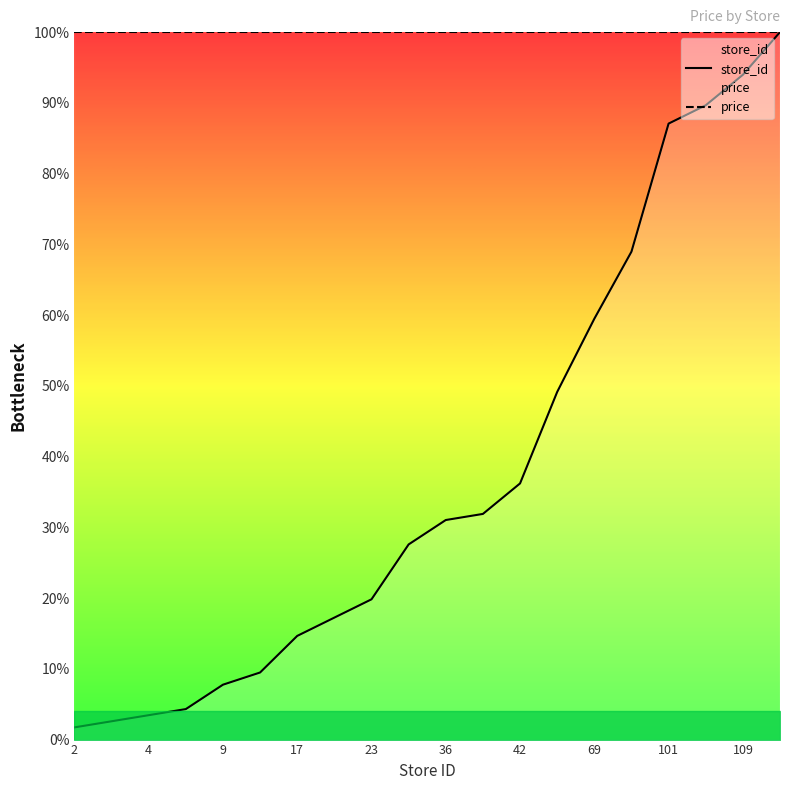

Rank the series by their maximum value, from highest to lowest.

store_id, price